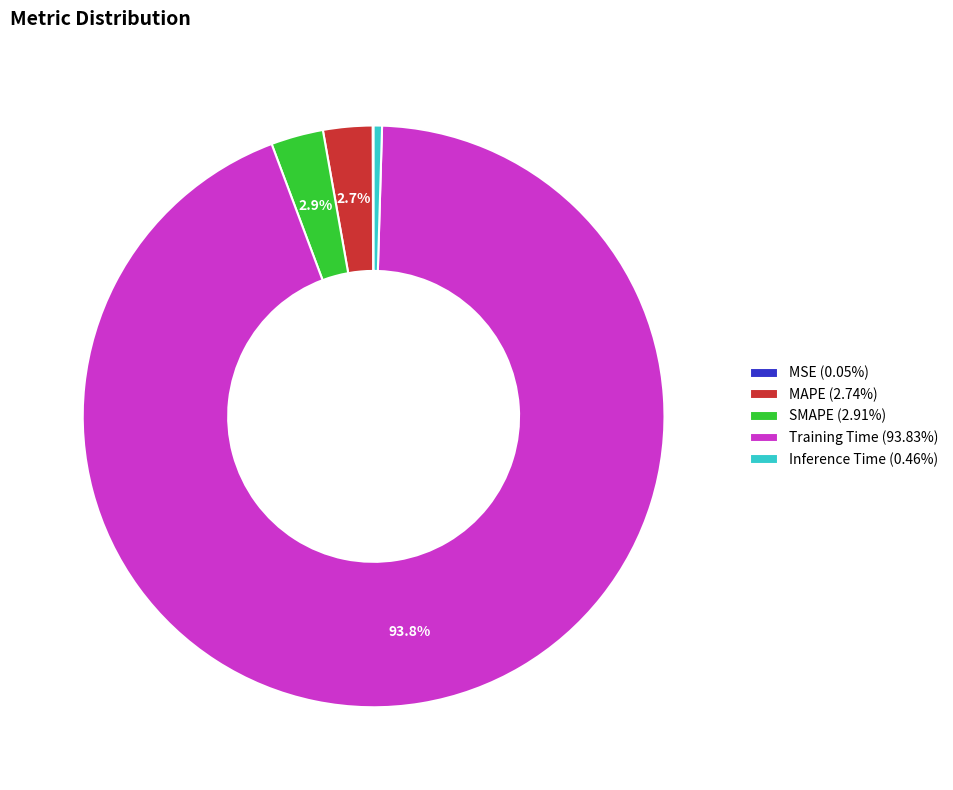

Is there a majority slice in this chart?

Yes